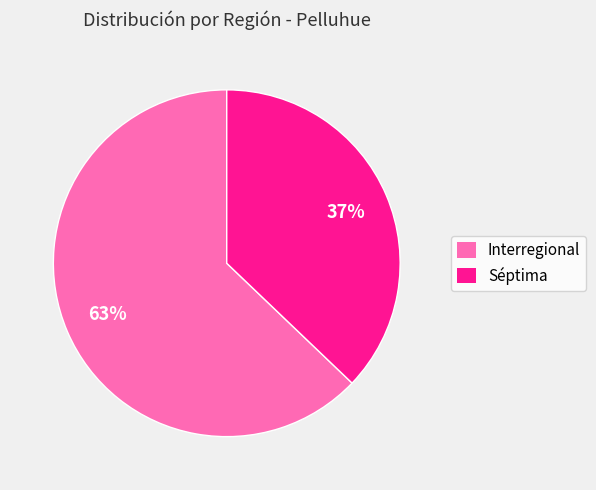

Which has a higher value, Interregional or Séptima?

Interregional